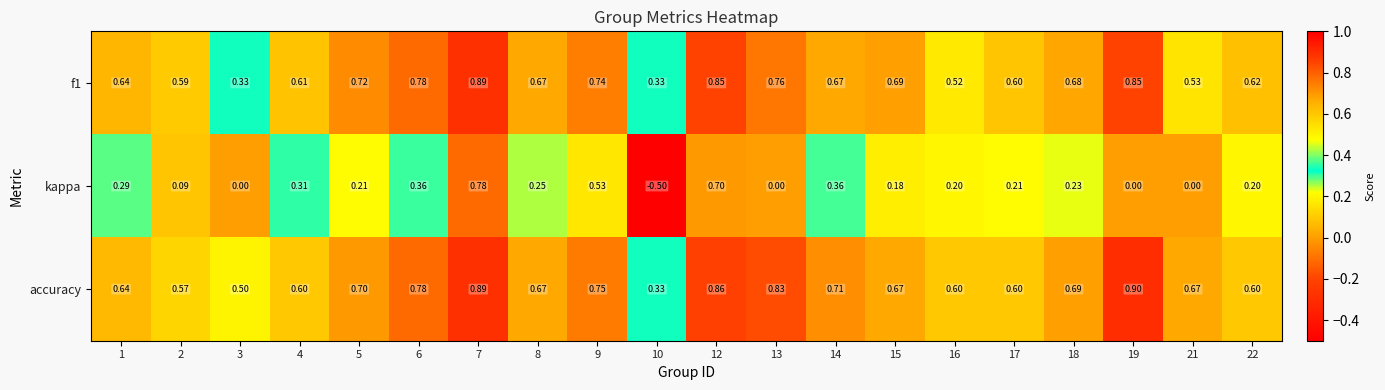

Which series changed the most between 1 and 7?

kappa